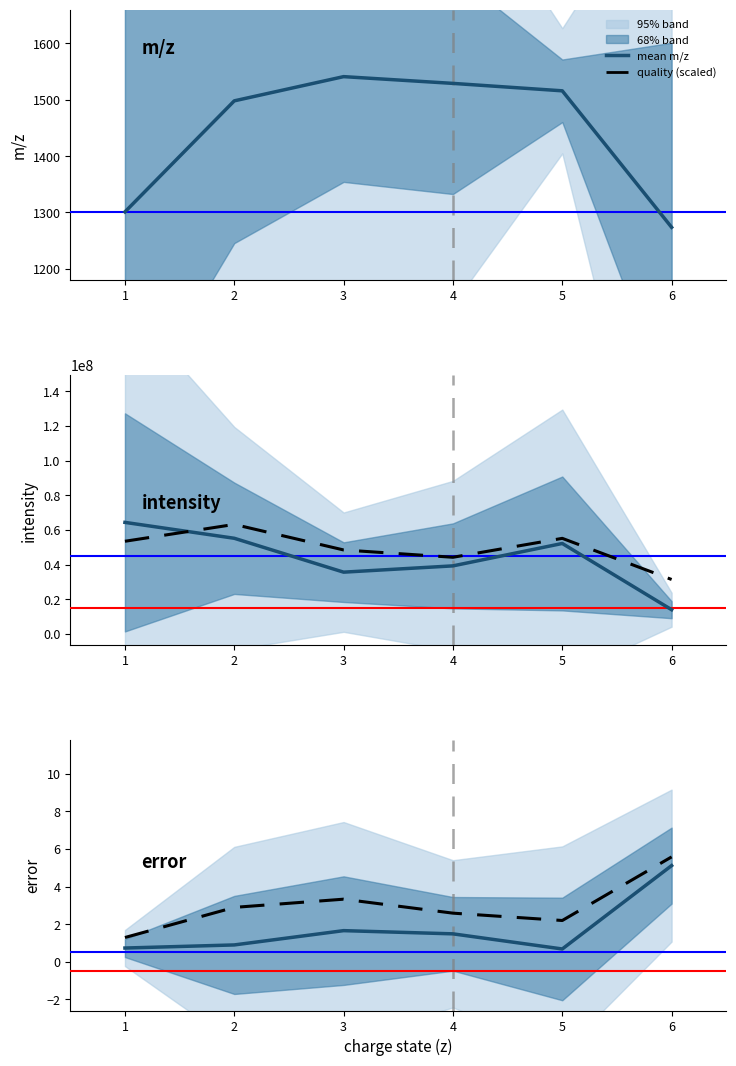

What is the sum of the m/z values at 4 and 1?

2829.8